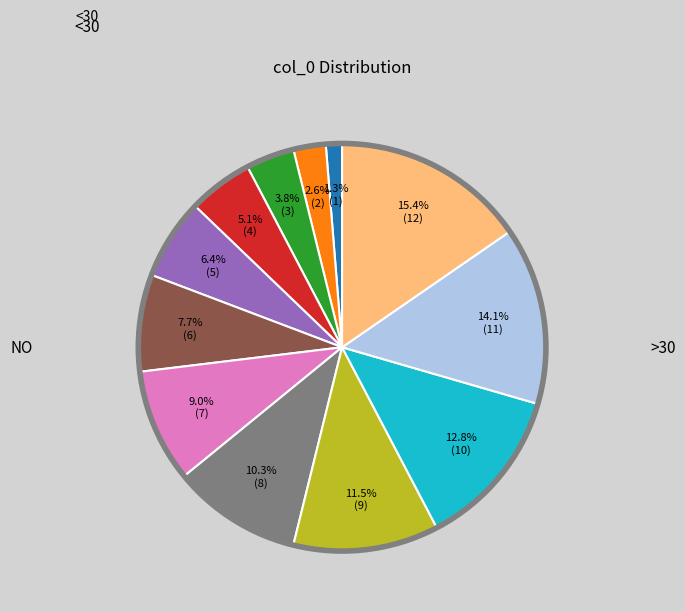

How many segments does this pie chart have?

12